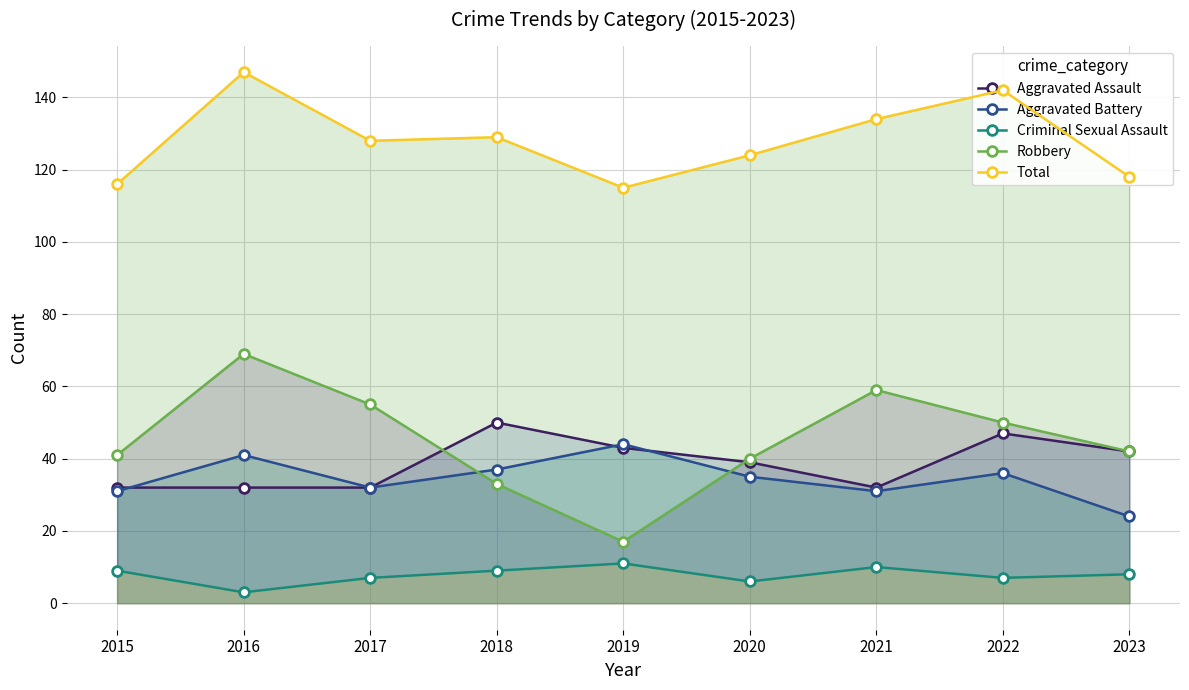

True or false: Criminal Sexual Assault and Robbery cross at least once.

False